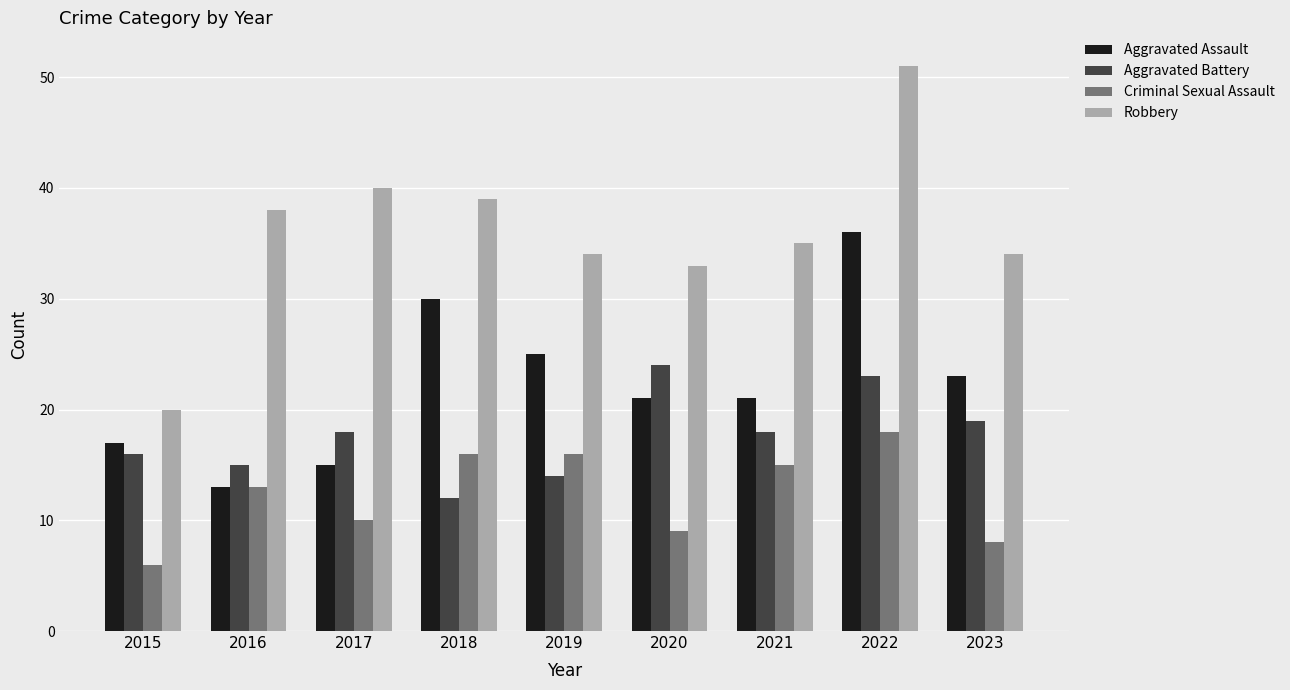

True or false: Criminal Sexual Assault has a value of 6 at 2015.

True